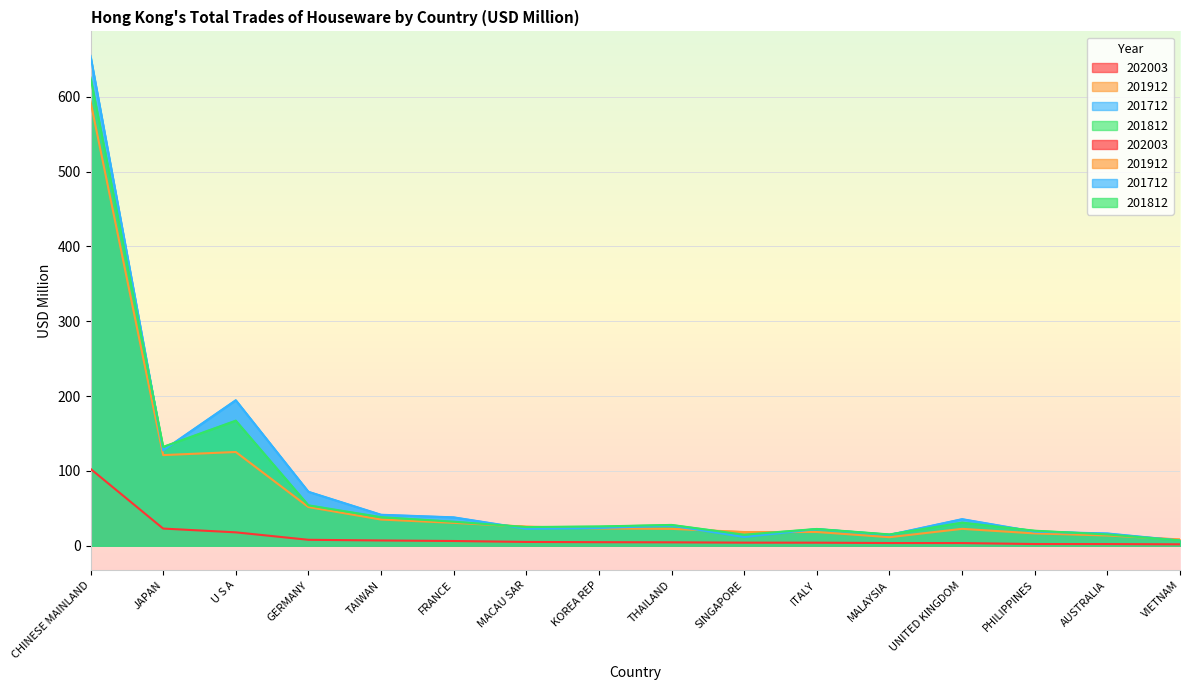

What is the approximate value of 201712 at JAPAN?

127.5